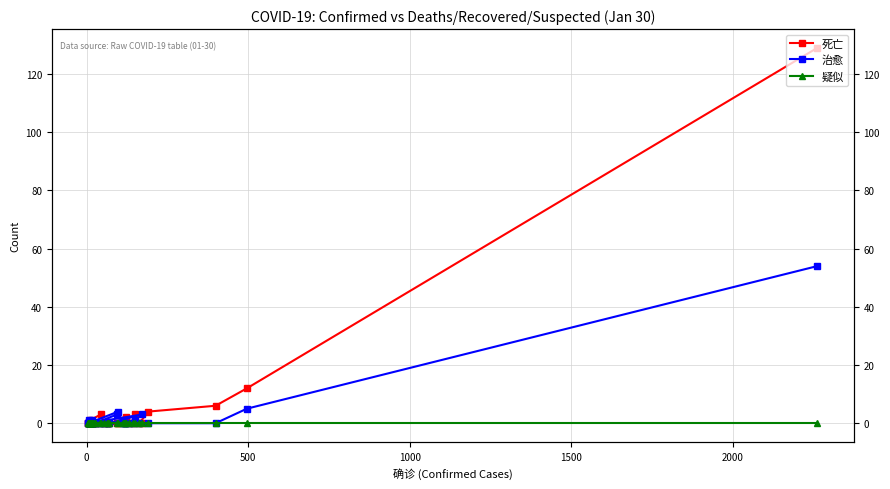

How many interior local valleys does the 治愈 series have?

1